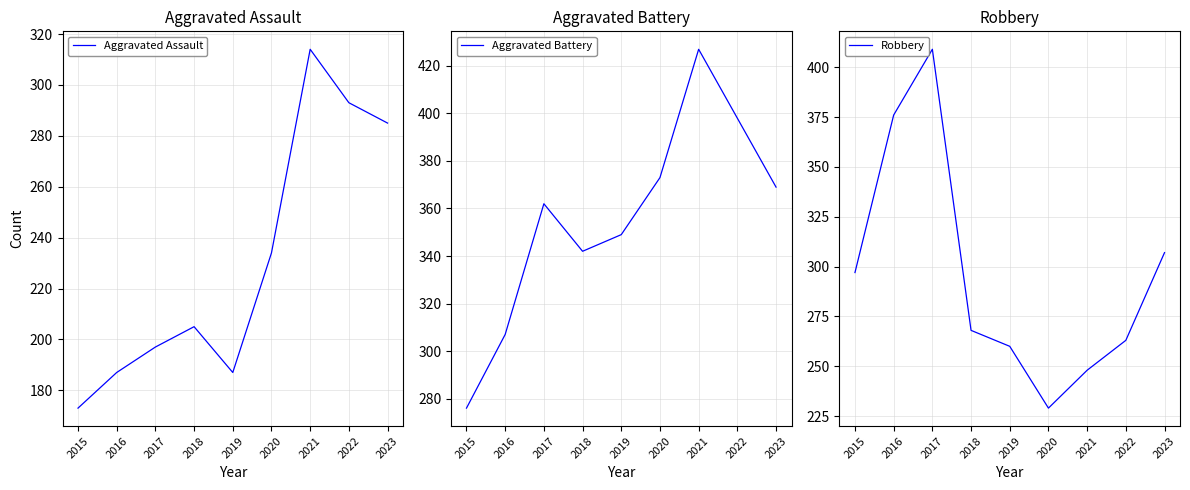

Which series ends up on top after the final intersection of Robbery and Aggravated Assault?

Robbery